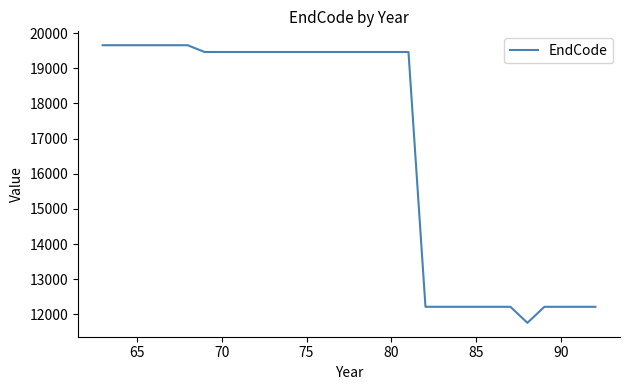

Reading left to right, list all the values displayed in this chart.

19654	19654	19654	19654	19654	19654	19461	19461	19461	19461	19461	19461	19461	19461	19461	19461	19461	19461	19461	12218	12218	12218	12218	12218	12218	11762	12218	12218	12218	12218